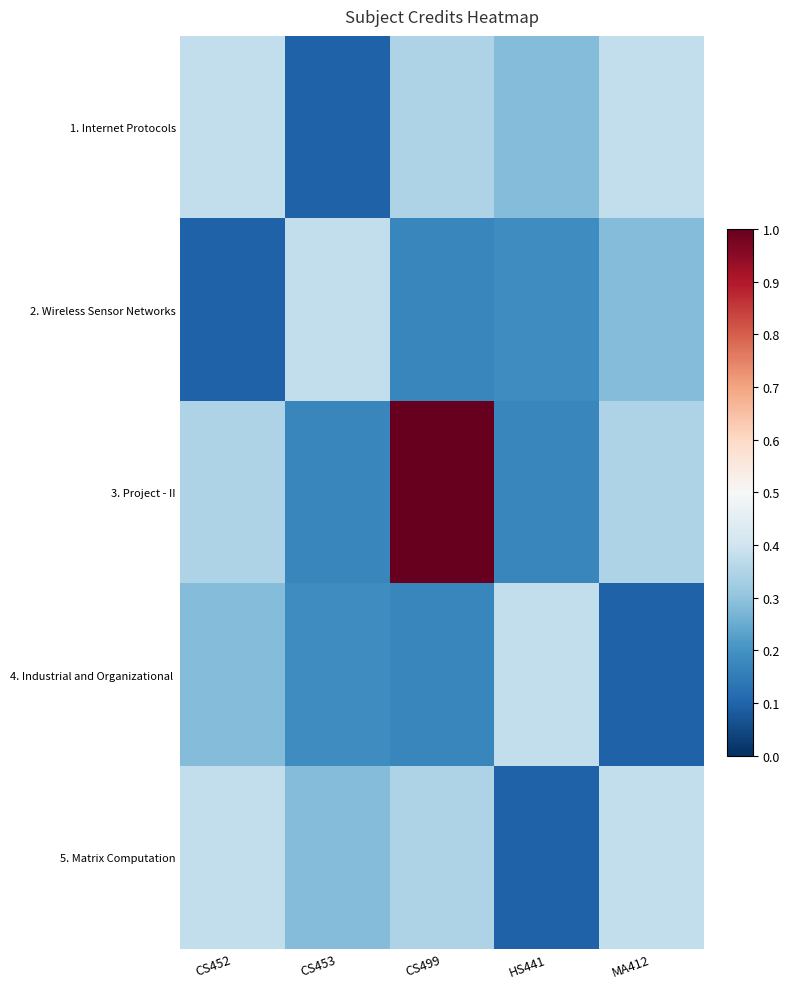

List the series in order of their peak value, lowest first.

1. Internet Protocols, 2. Wireless Sensor Networks, 4. Industrial and Organizational, 5. Matrix Computation, 3. Project - II